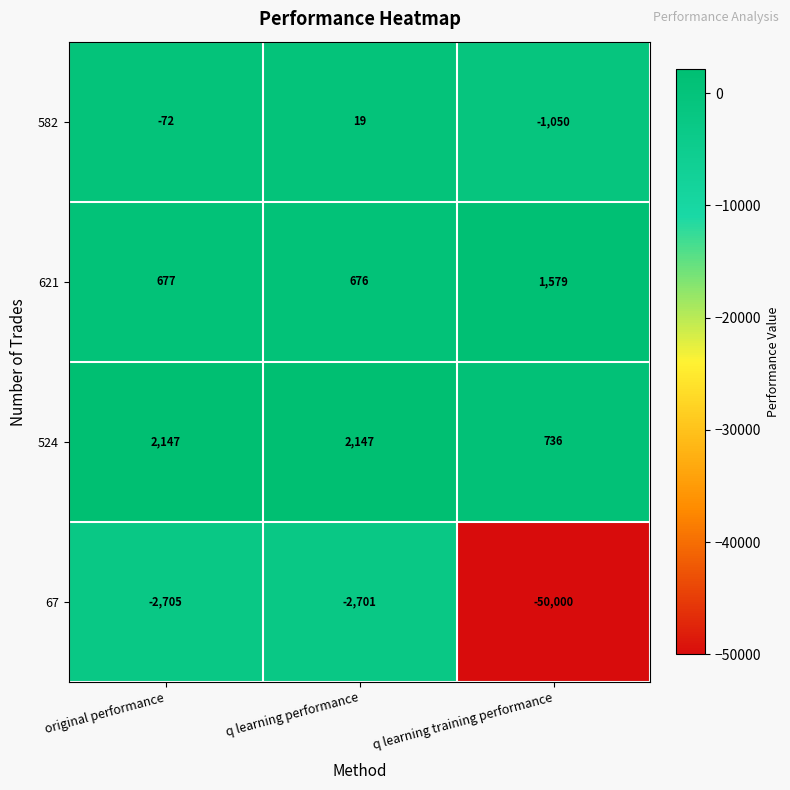

What is the minimum value shown in the chart?

-50000